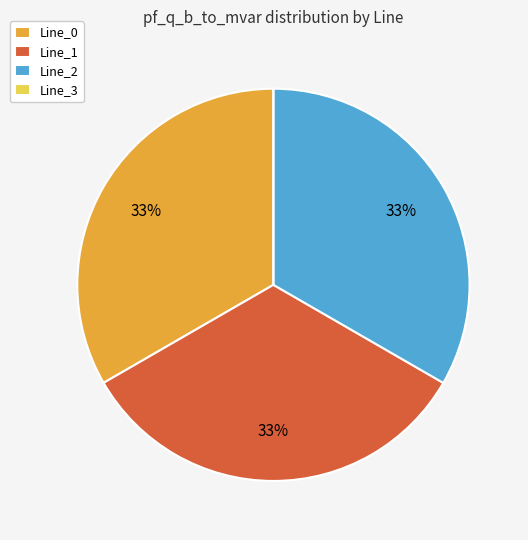

Combined, do Line_0 and Line_2 account for over 50%?

Yes